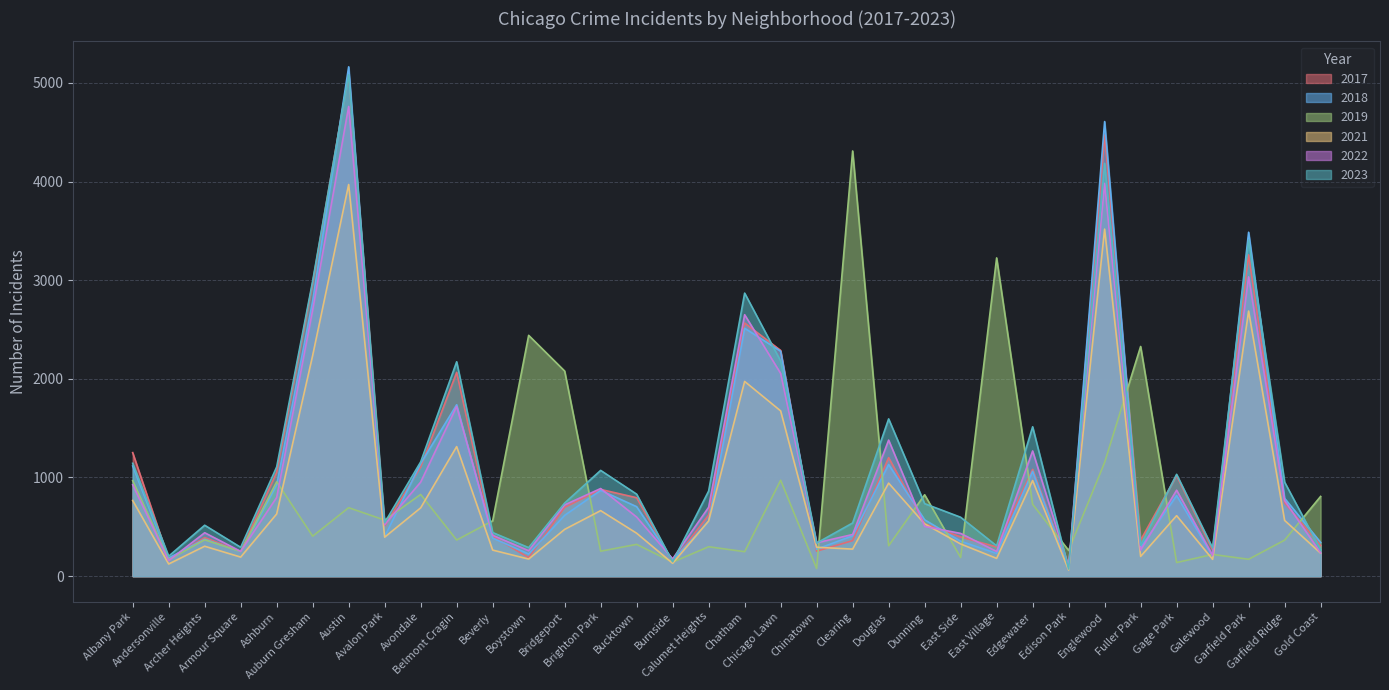

The 2017 series shows 1102 at Garfield Park. True or false?

False